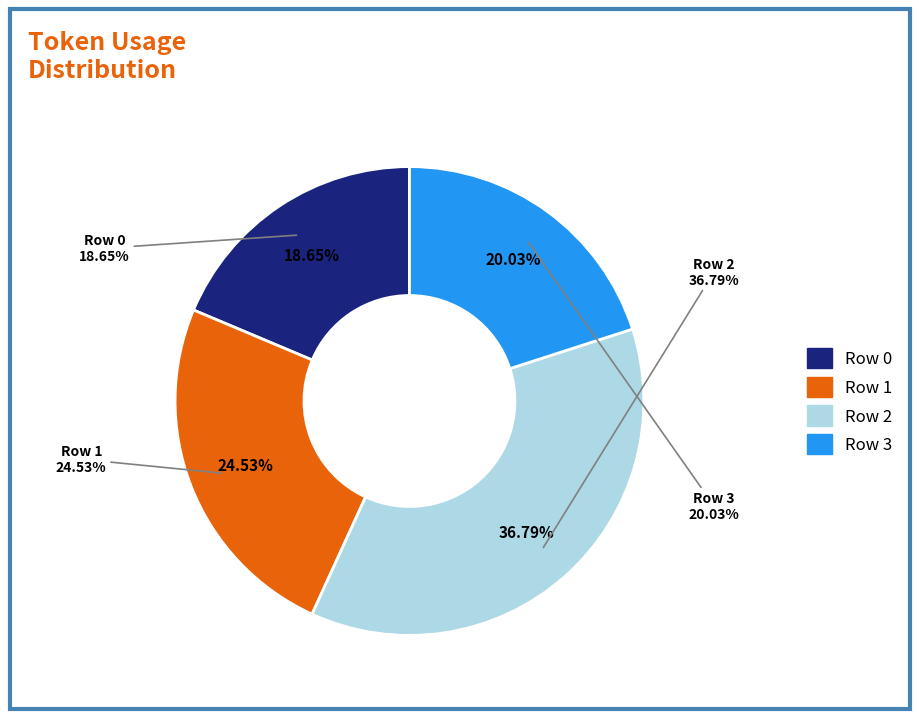

The Row 0 slice represents 19% of the pie. True or false?

True